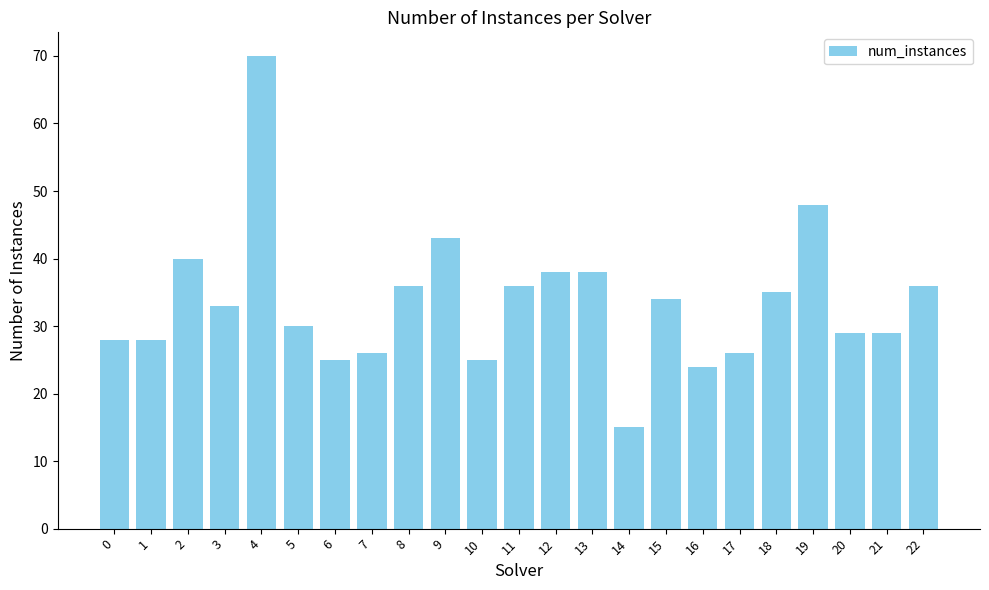

Does the chart contain stacked bars?

No